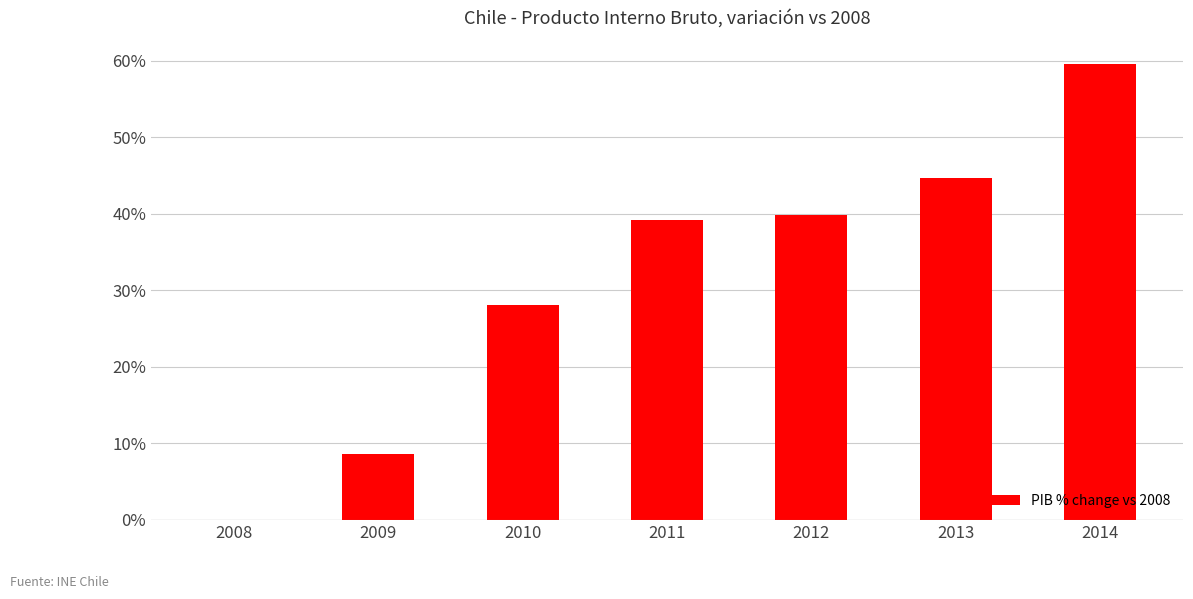

Reading left to right, extract all data points from this chart.

2008=0.0	2009=0.1	2010=0.3	2011=0.4	2012=0.4	2013=0.4	2014=0.6